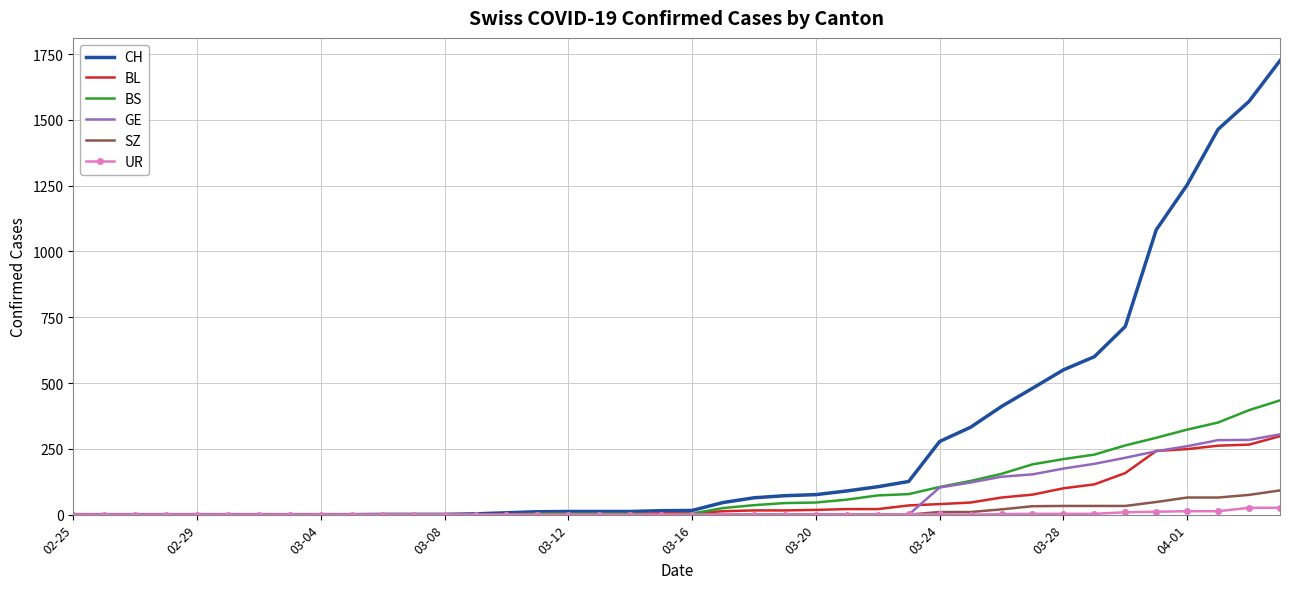

Which series has the largest total across all categories?

CH